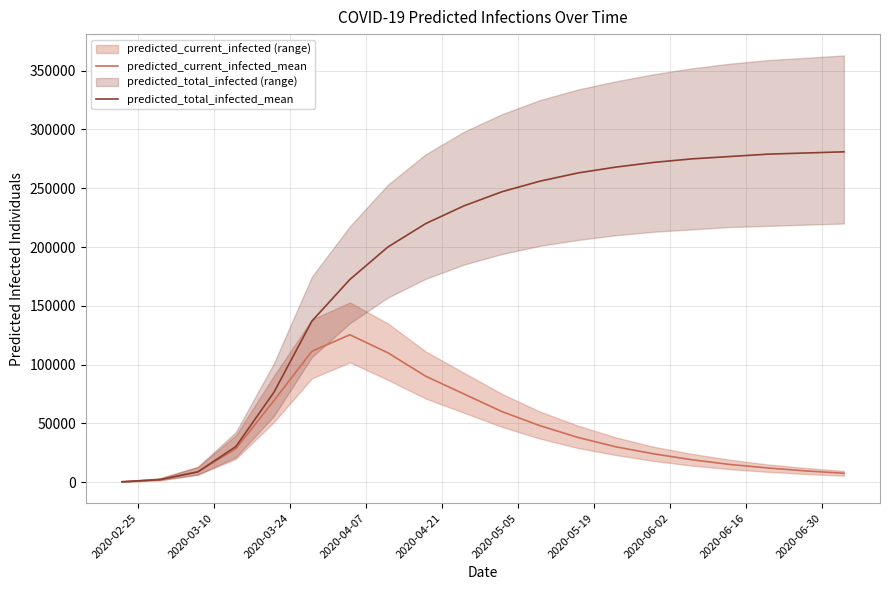

What is the highest value of the predicted_current_infected_mean series?

125348